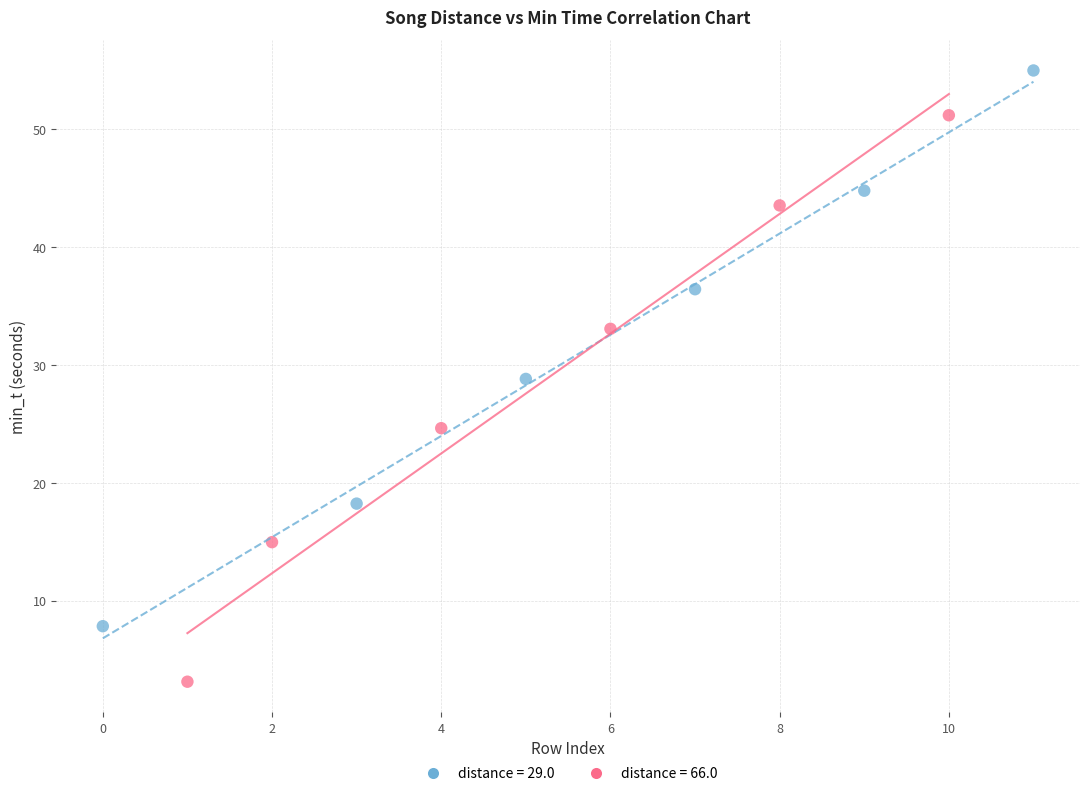

Which series reaches the minimum Y coordinate?

distance = 66.0